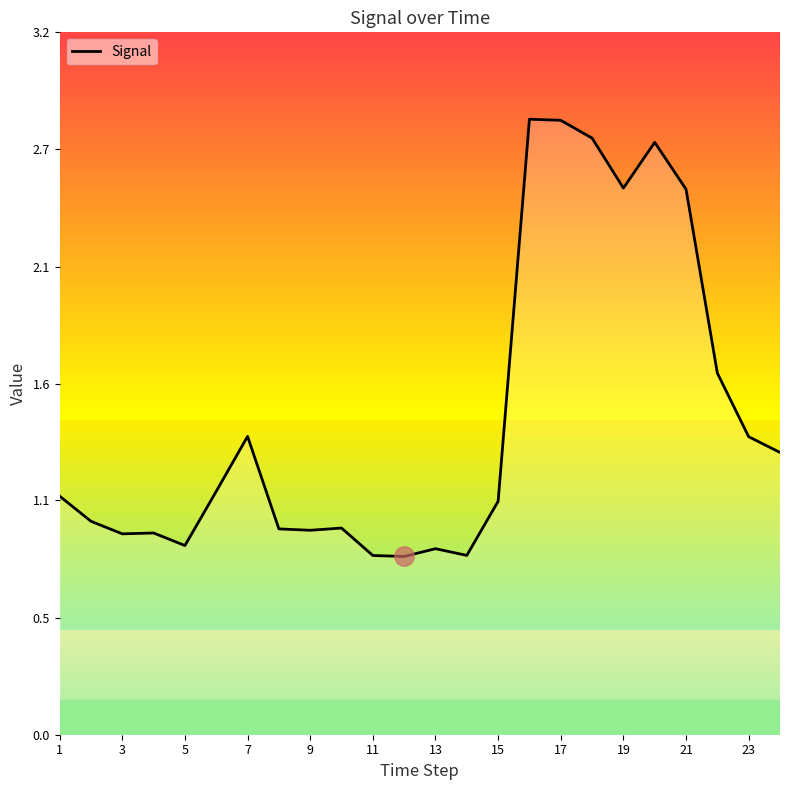

What is the difference between the maximum and minimum values?

2.0